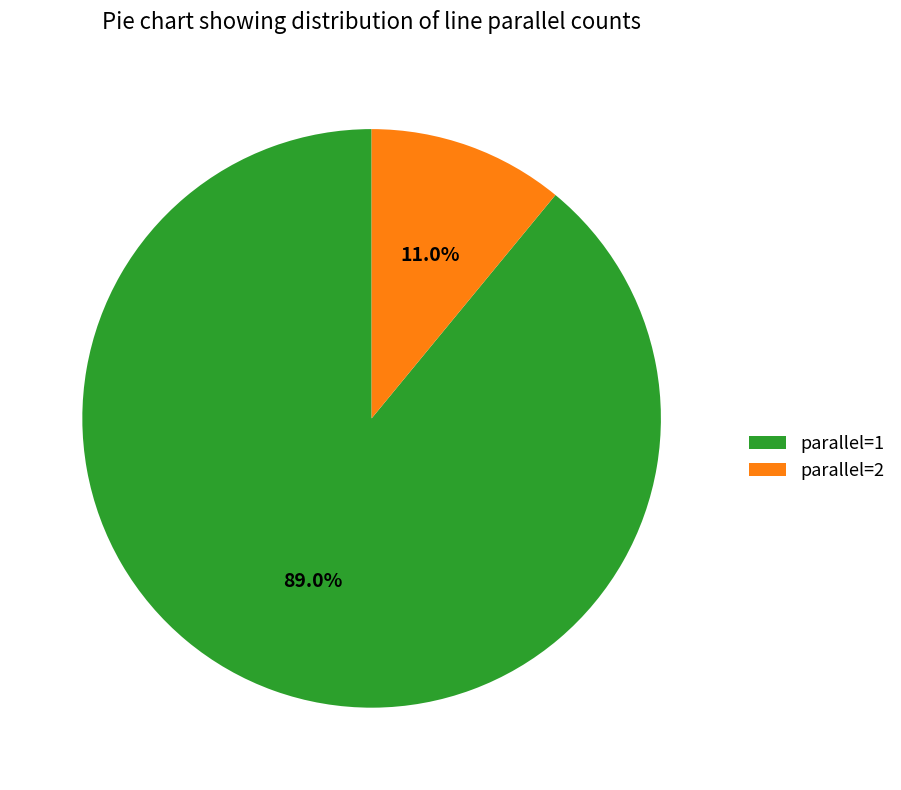

What is the smallest slice in the pie chart?

parallel=2